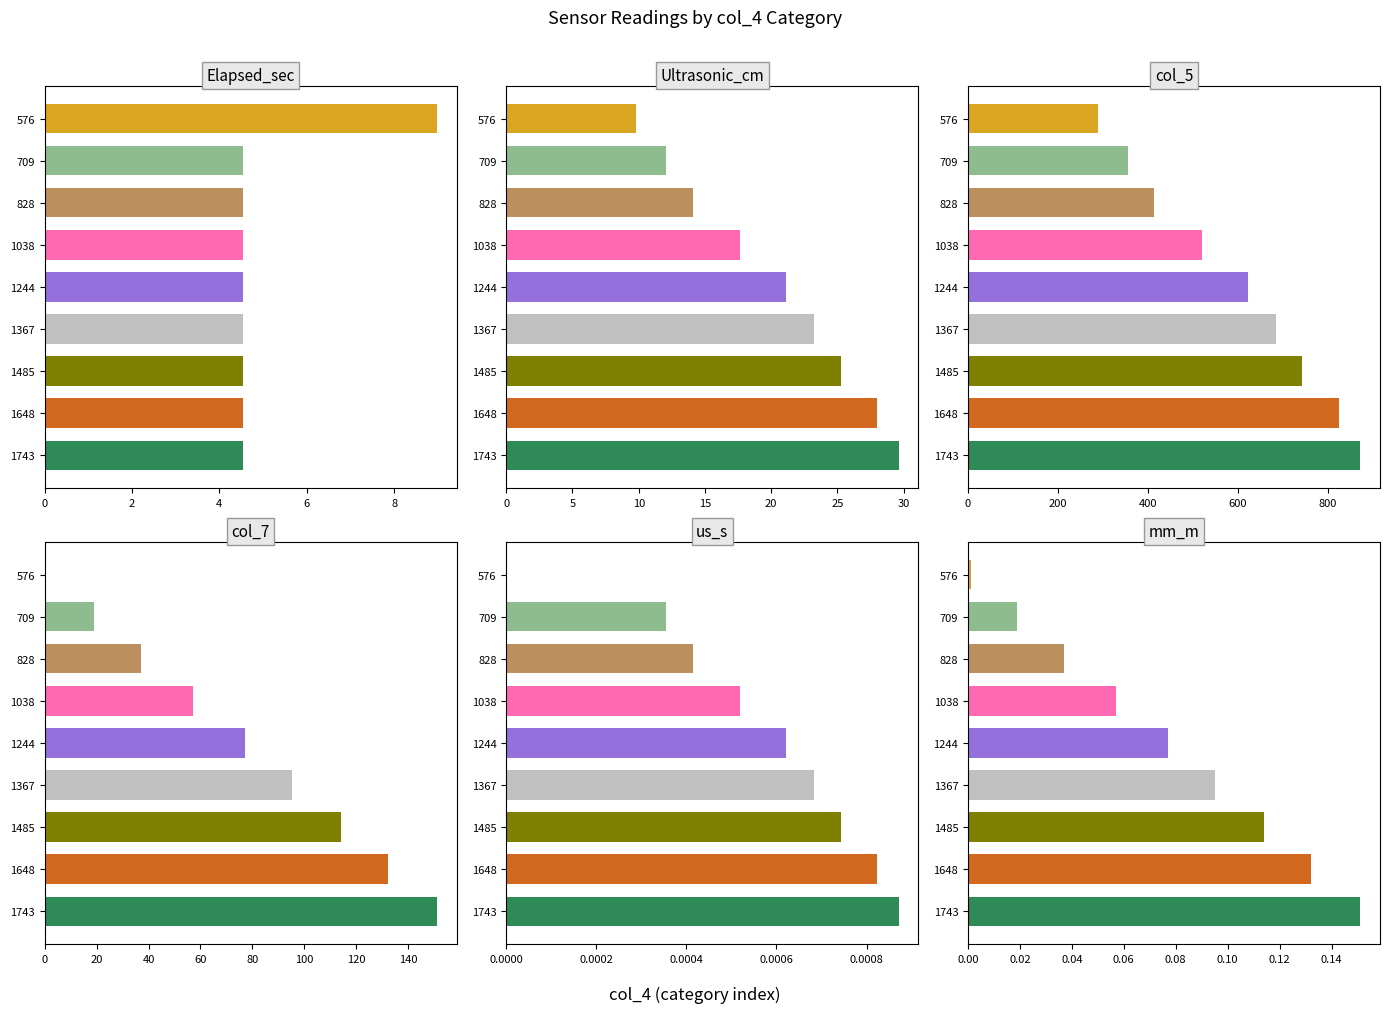

Which category has the lowest value across all series?

576